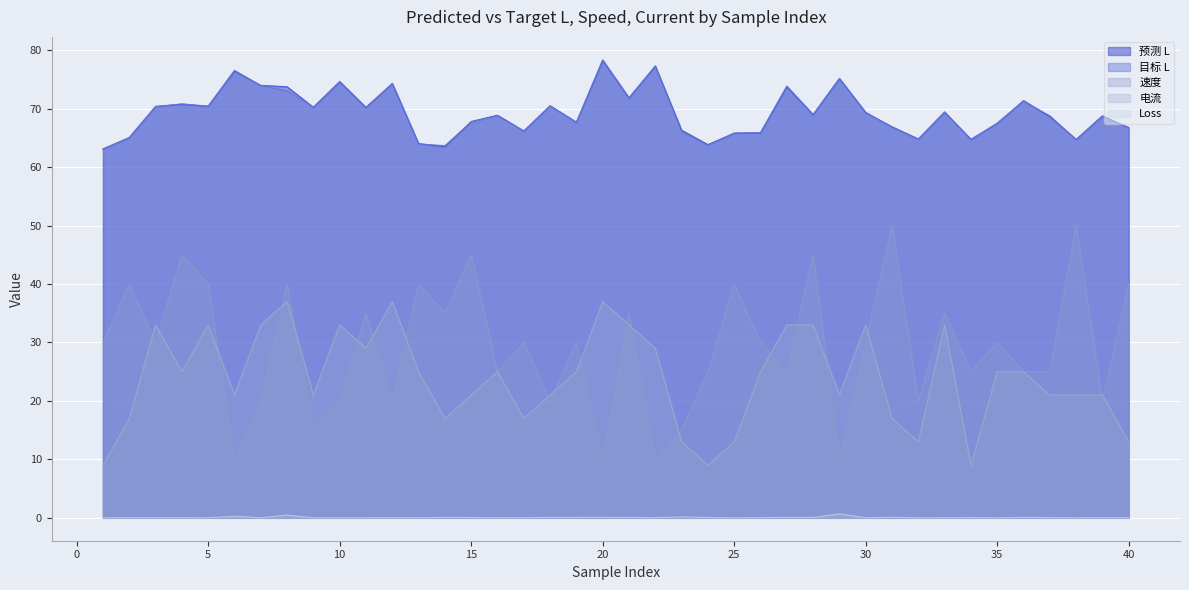

What is the sum of the 电流 values at 35 and 21?

58.0